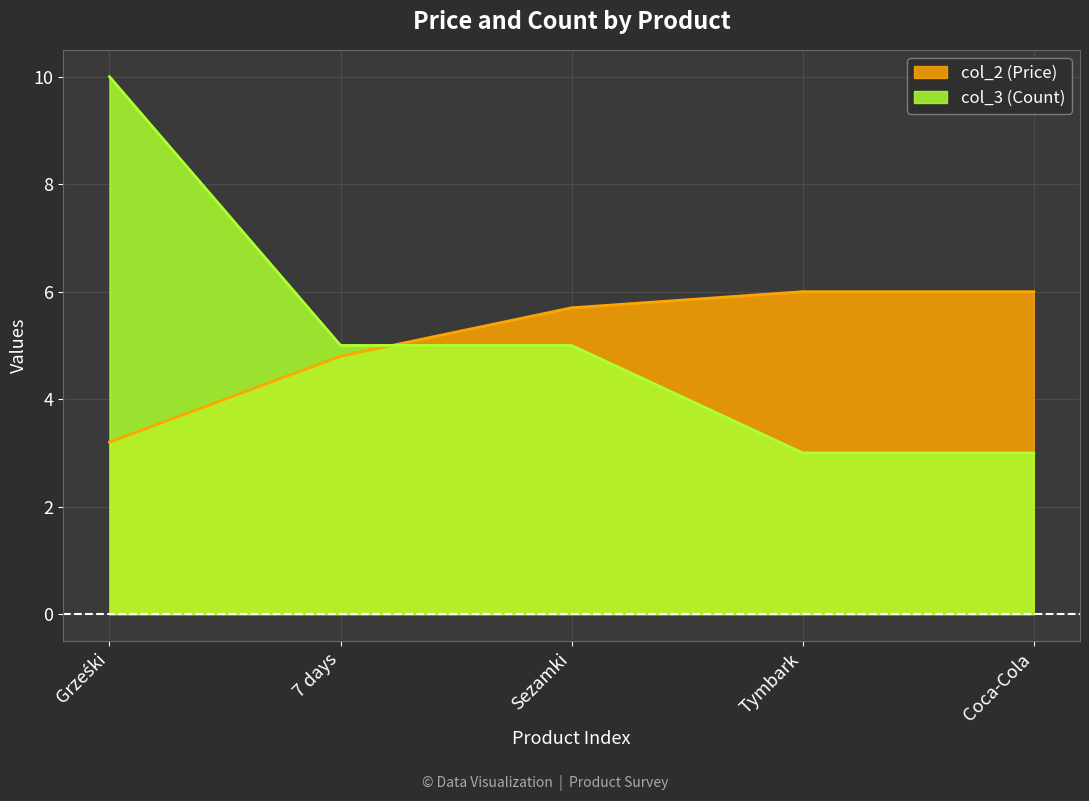

The col_2 (Price) series shows 6.0 at Coca-Cola. True or false?

True